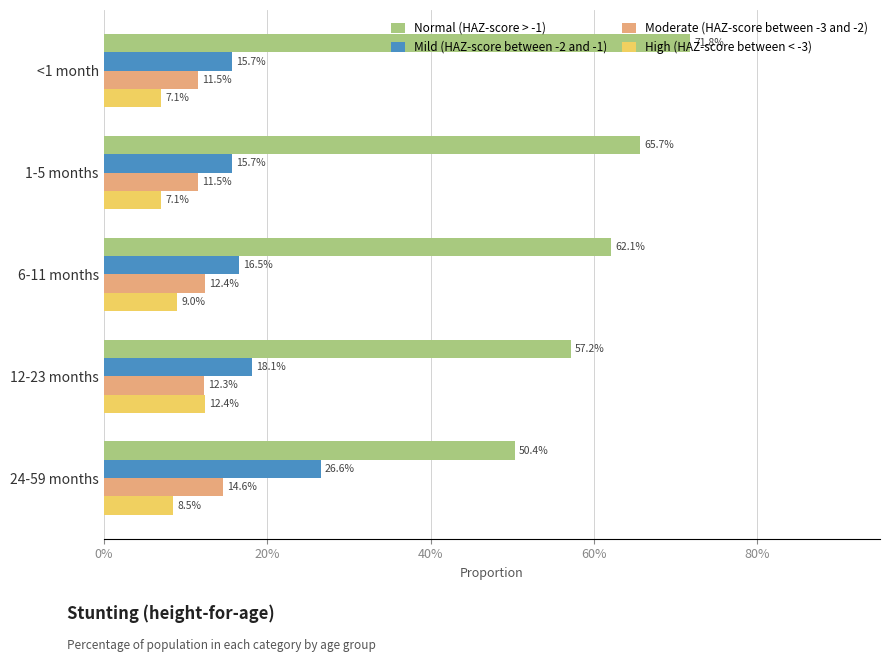

What are all the series names shown in the legend?

Normal (HAZ-score > -1), Mild (HAZ-score between -2 and -1), Moderate (HAZ-score between -3 and -2), High (HAZ-score between < -3)